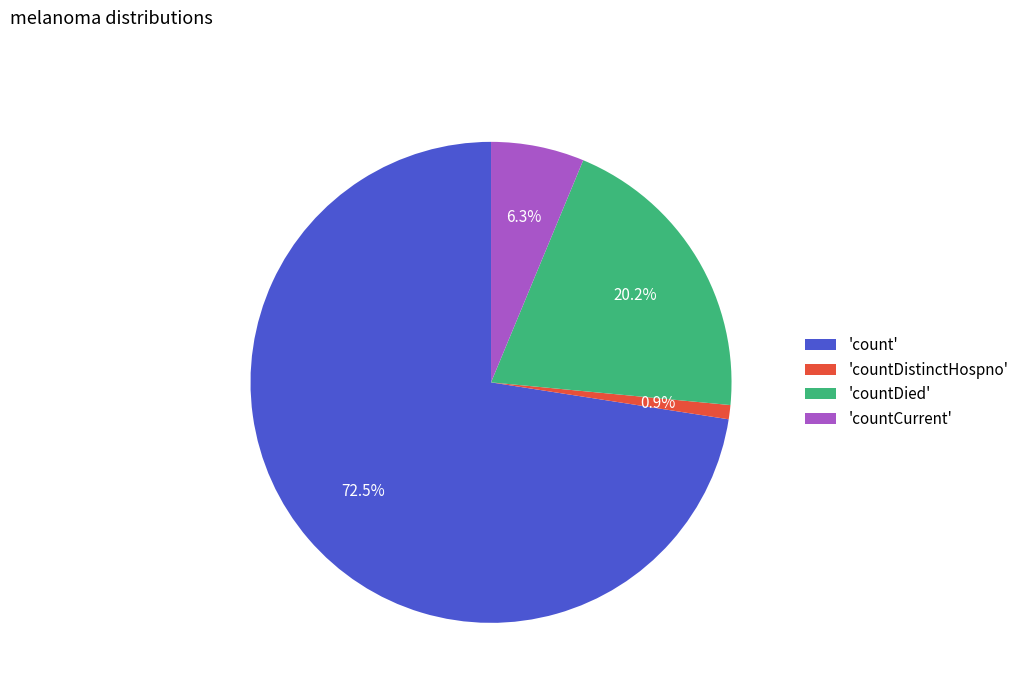

What is the ratio of the value at 'countDied' to the value at 'countDistinctHospno'?

21.3